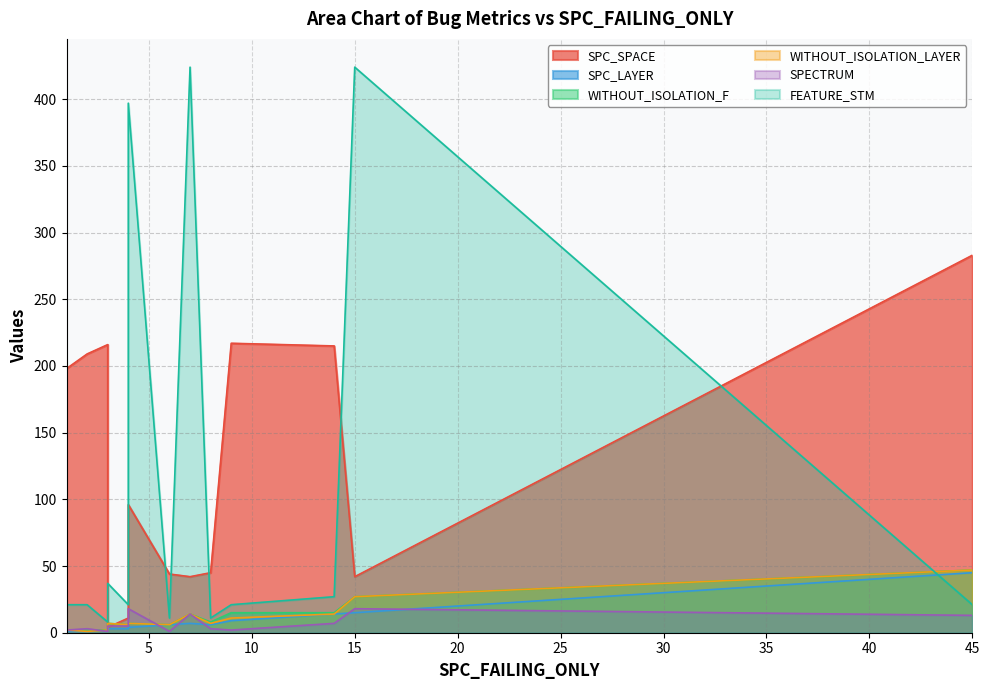

At which label is WITHOUT_ISOLATION_F closest to 24?

15